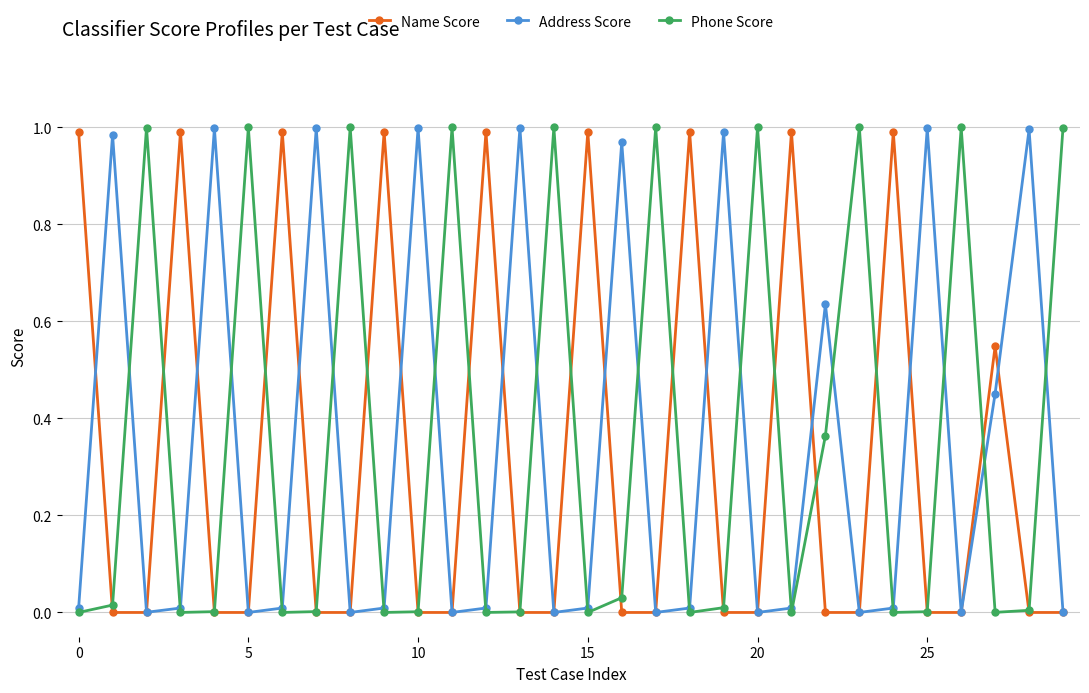

Which series has the widest spread of values?

Phone Score